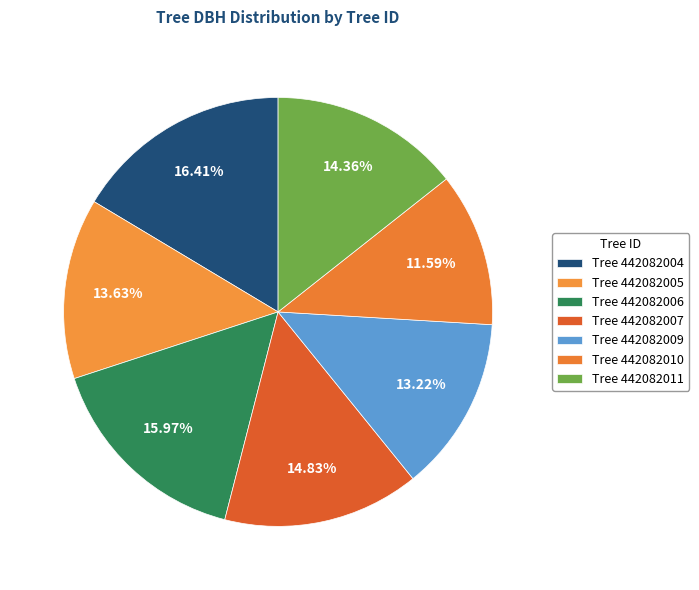

Count the number of slices in the pie.

7